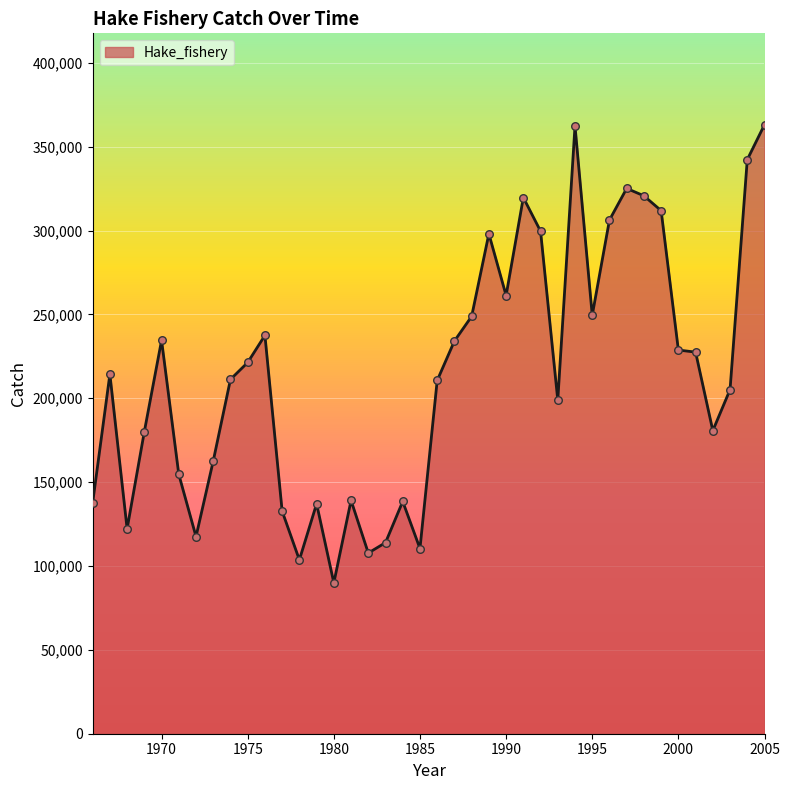

What is the difference between the maximum and minimum values?

273204.7